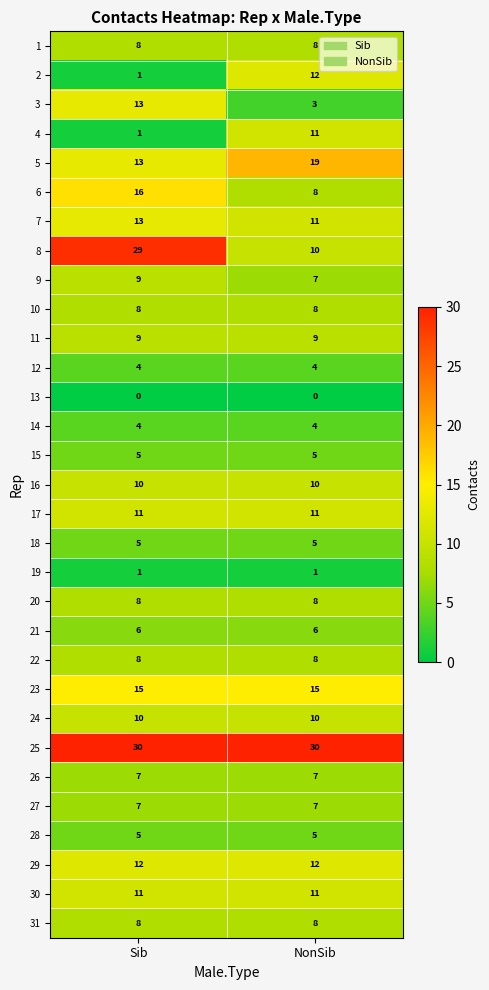

What is the sum of all 4 values?

12